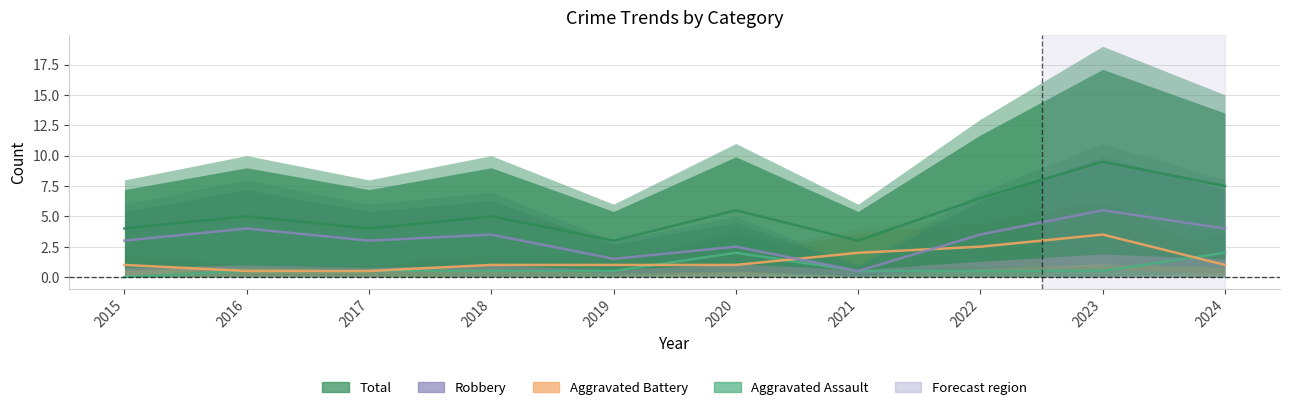

Reading right to left, list all the values displayed in this chart.

Aggravated Assault: 2.0	0.5	0.5	0.5	2.0	0.5	0.5	0.5	0.5	0.0
Aggravated Battery: 1.0	3.5	2.5	2.0	1.0	1.0	1.0	0.5	0.5	1.0
Robbery: 4.0	5.5	3.5	0.5	2.5	1.5	3.5	3.0	4.0	3.0
Total: 7.5	9.5	6.5	3.0	5.5	3.0	5.0	4.0	5.0	4.0